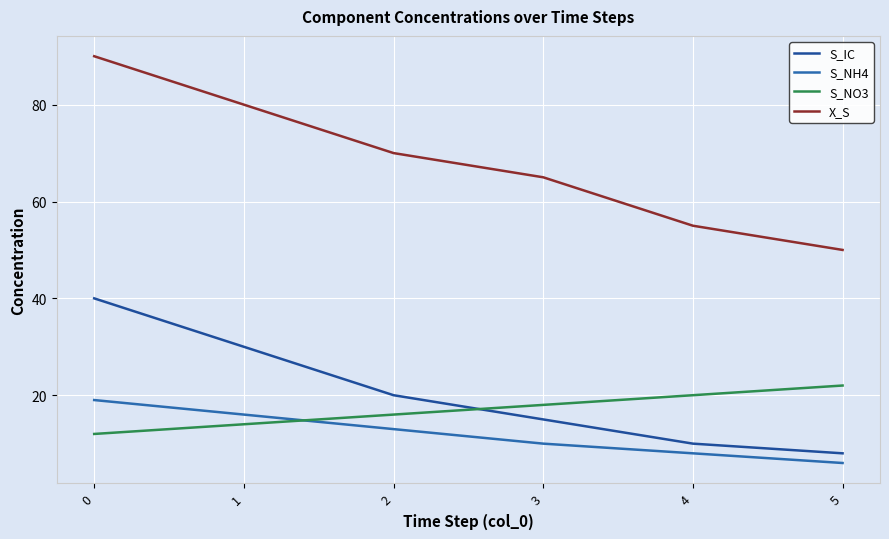

How many intersections are there between S_NO3 and S_IC?

1